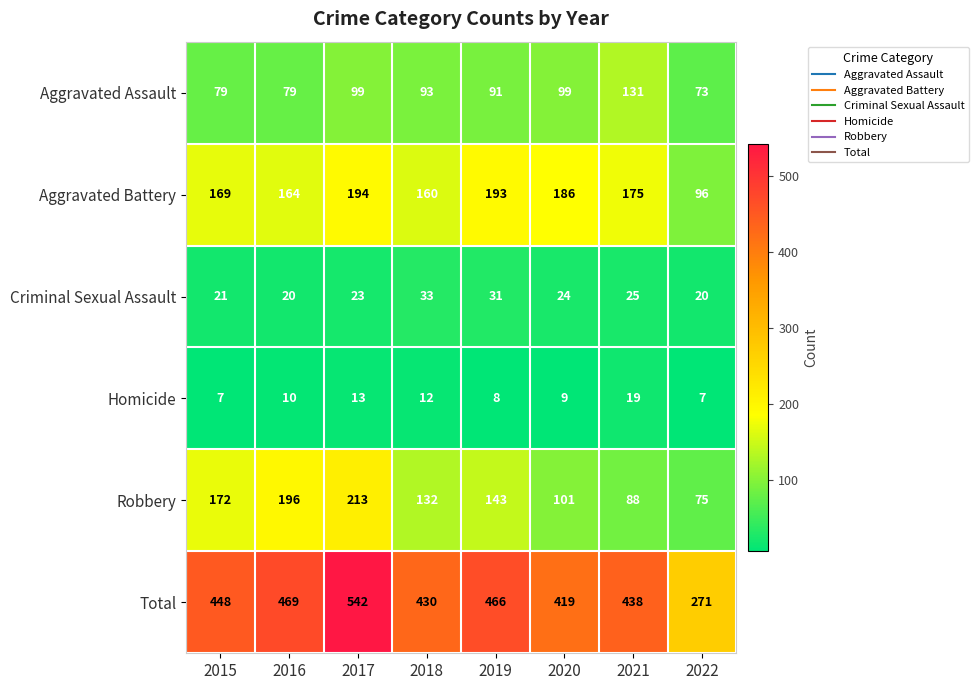

Which series has the widest spread of values?

Total